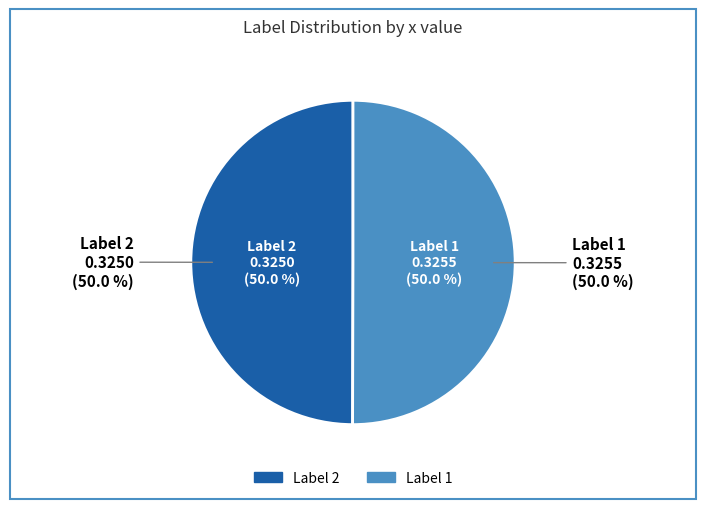

True or false: 2 accounts for 50% of the total.

True